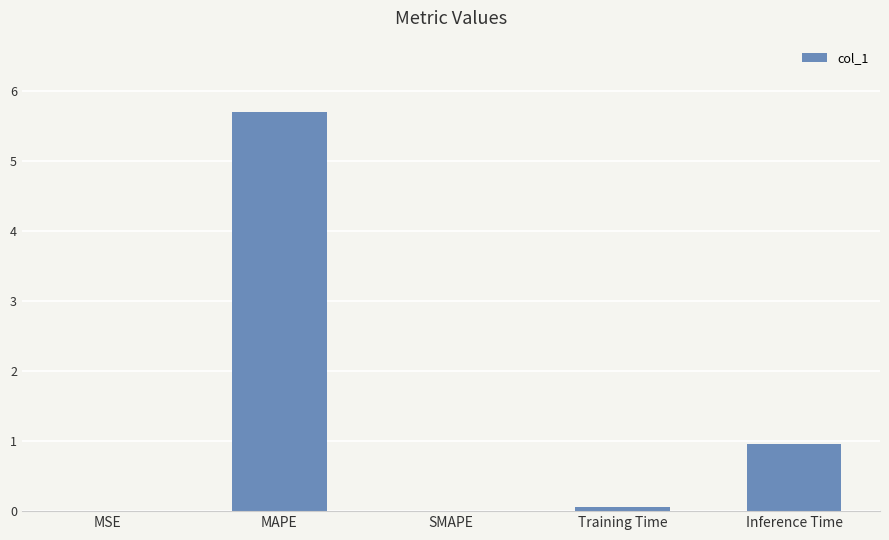

Is it true that the value at MAPE is 8.4?

False